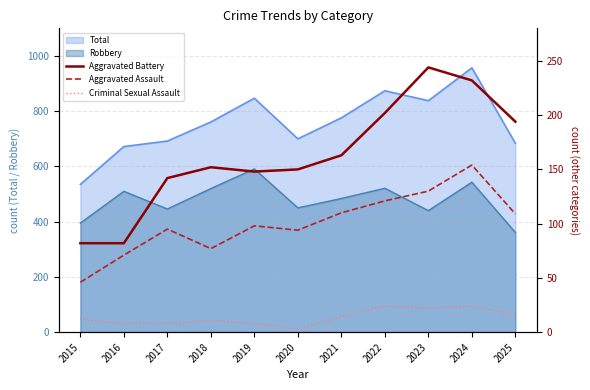

True or false: Total and Robbery cross at least once.

False